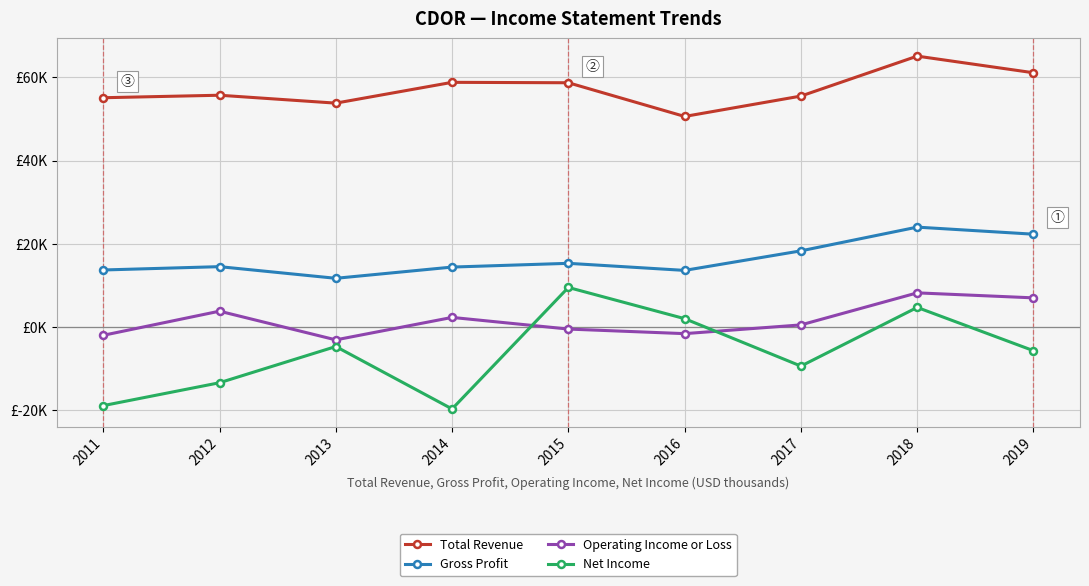

The value of Total Revenue at 2015 is 58700. True or false?

True